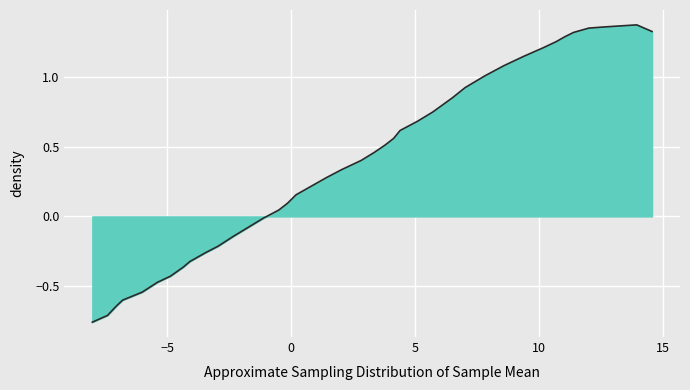

What is the difference between the maximum and minimum values?

2.1